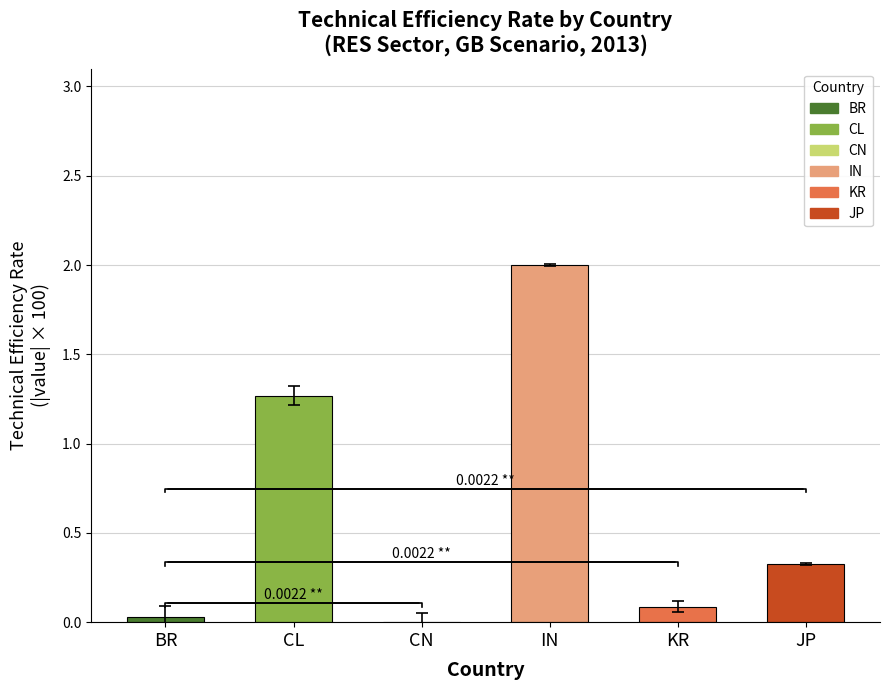

At which label is the value closest to 1?

CL